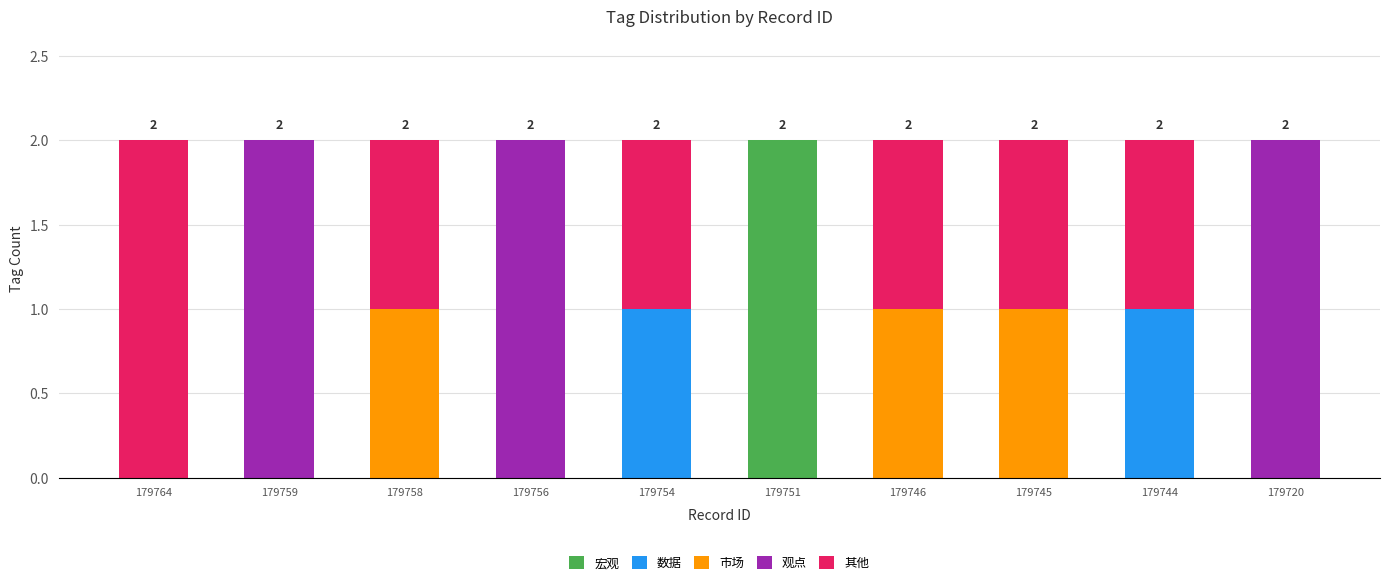

At which label does 宏观 reach its peak?

179751